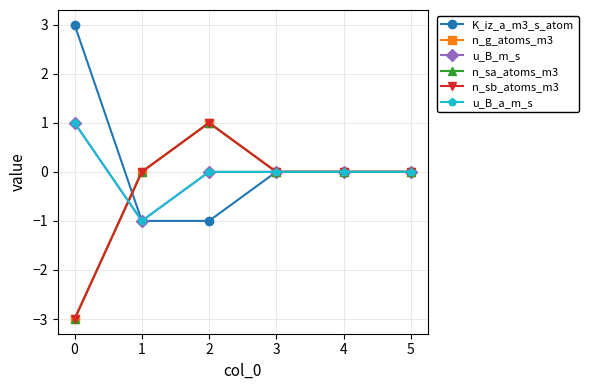

In n_sa_atoms_m3, how many points are higher than both neighbors (excluding endpoints)?

1